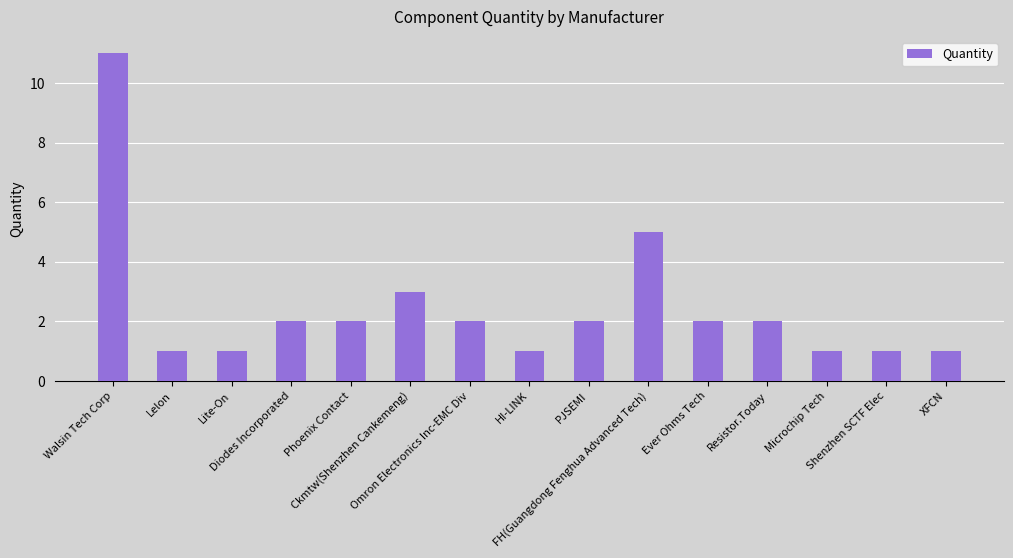

What is the difference between the second highest and second lowest values?

4